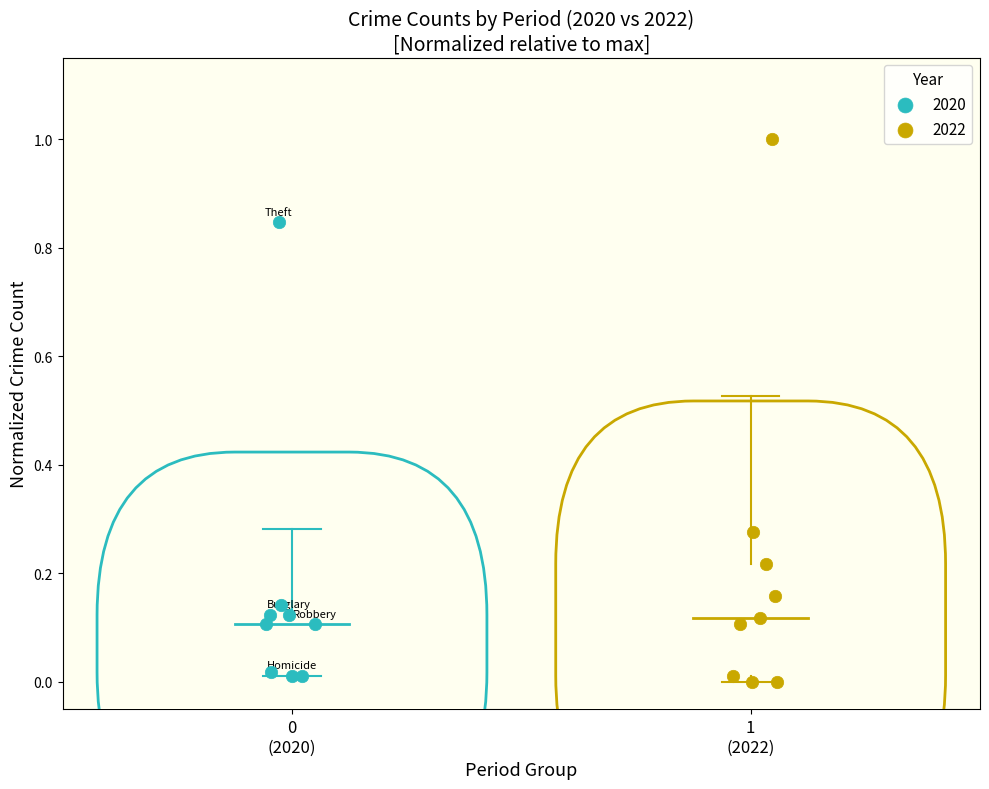

Which series reaches the minimum Y coordinate?

2022